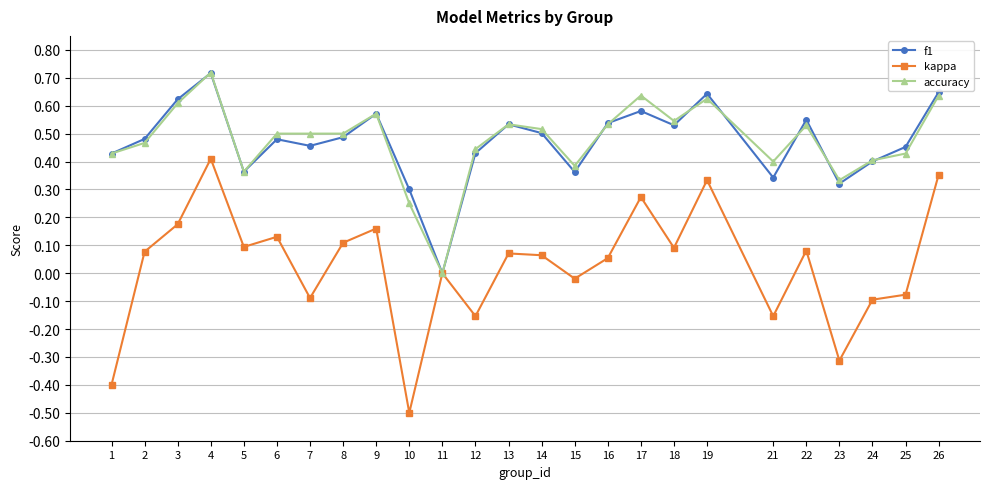

Is the value of f1 at 25 greater than the value of accuracy at 13?

No